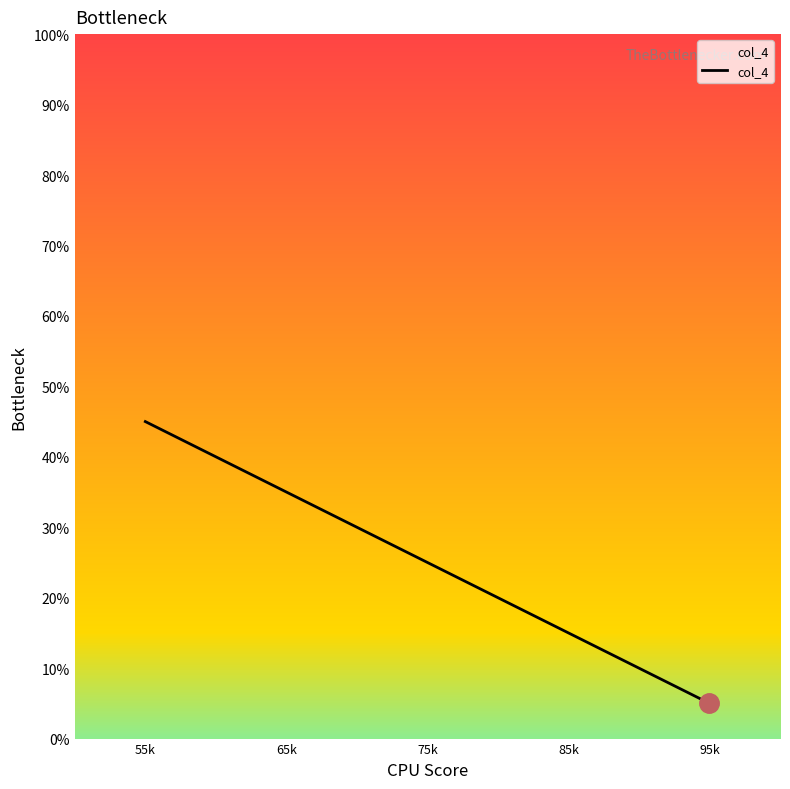

What is the change in value from 55k to 95k?

-40